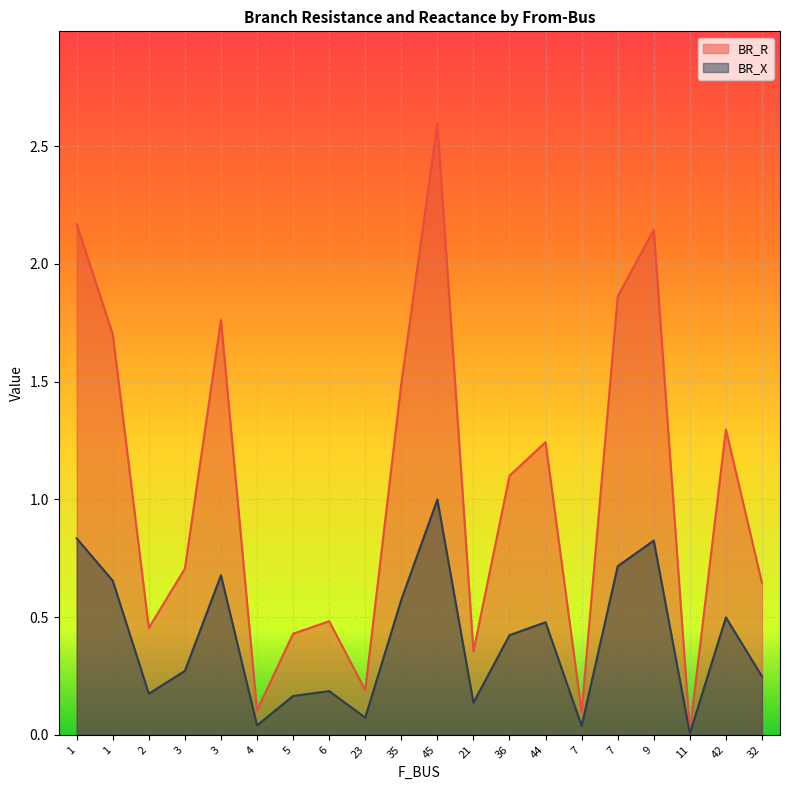

Is it true that BR_R equals 0.9 at 35?

False